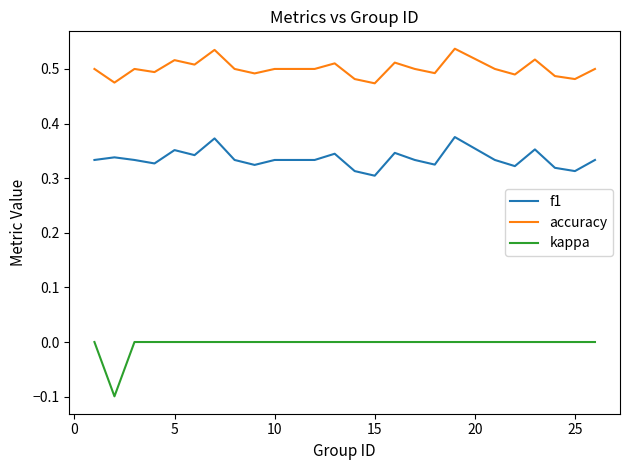

Which series has the largest range (max minus min)?

kappa